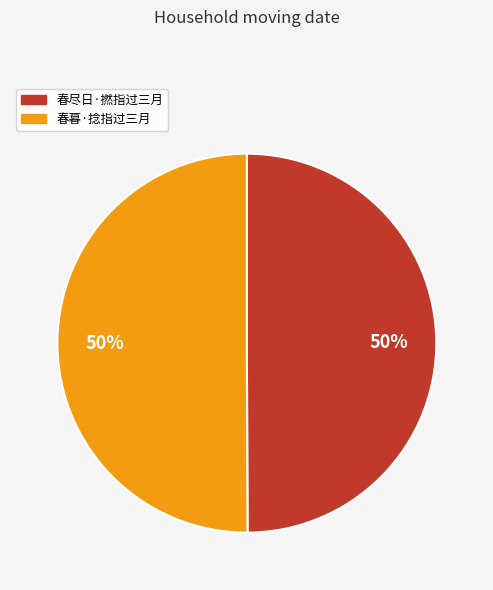

To the nearest percent, what is the average slice percentage?

50%